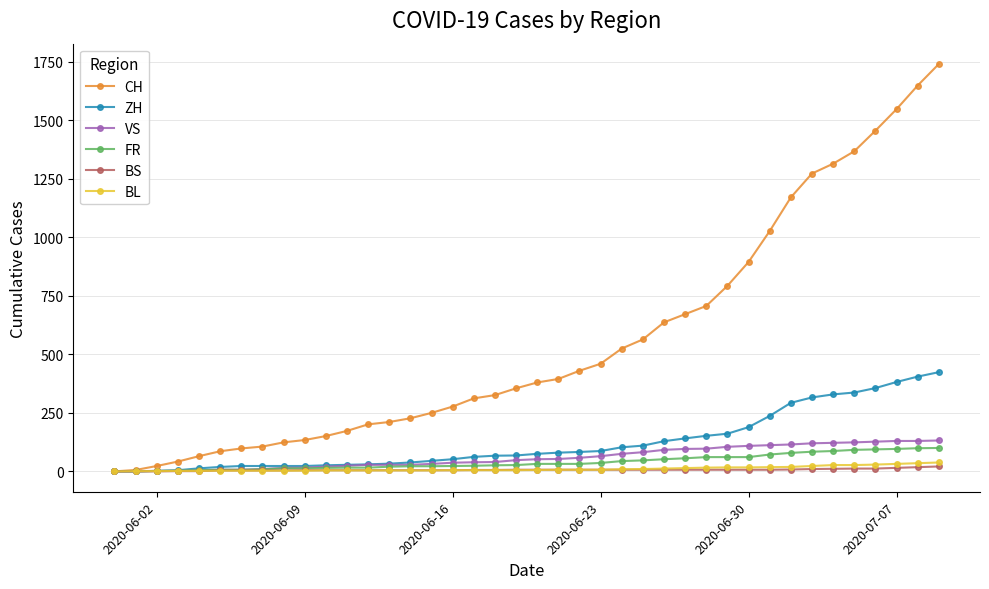

Which series has the largest total across all categories?

CH